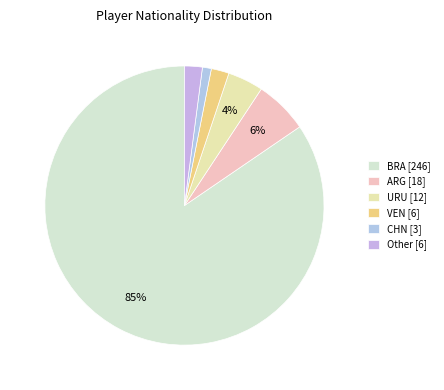

Count the number of slices in the pie.

6